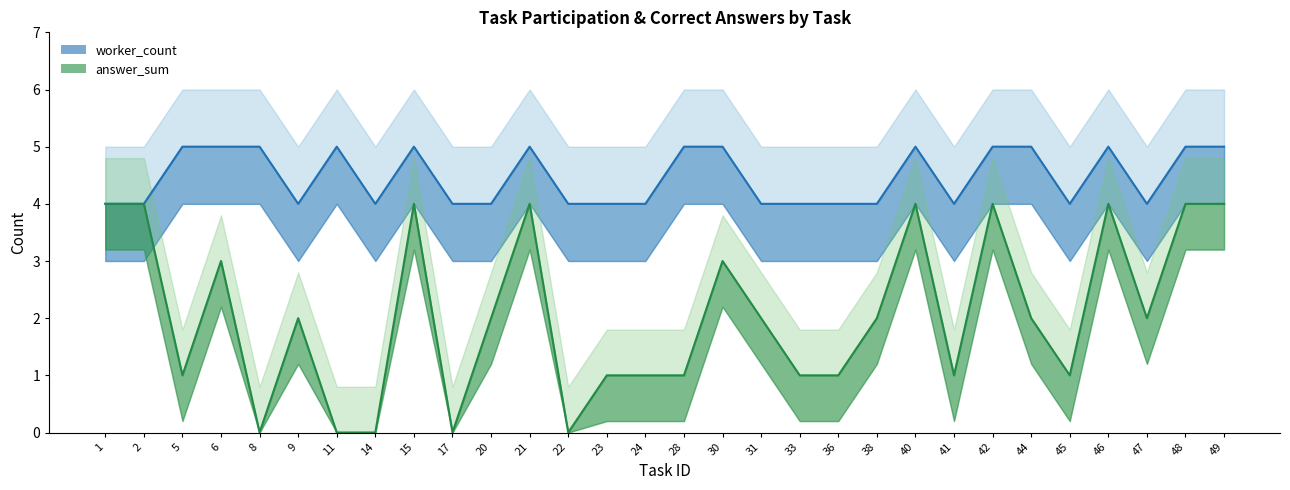

What is the spread (max minus min) of values at 45?

3